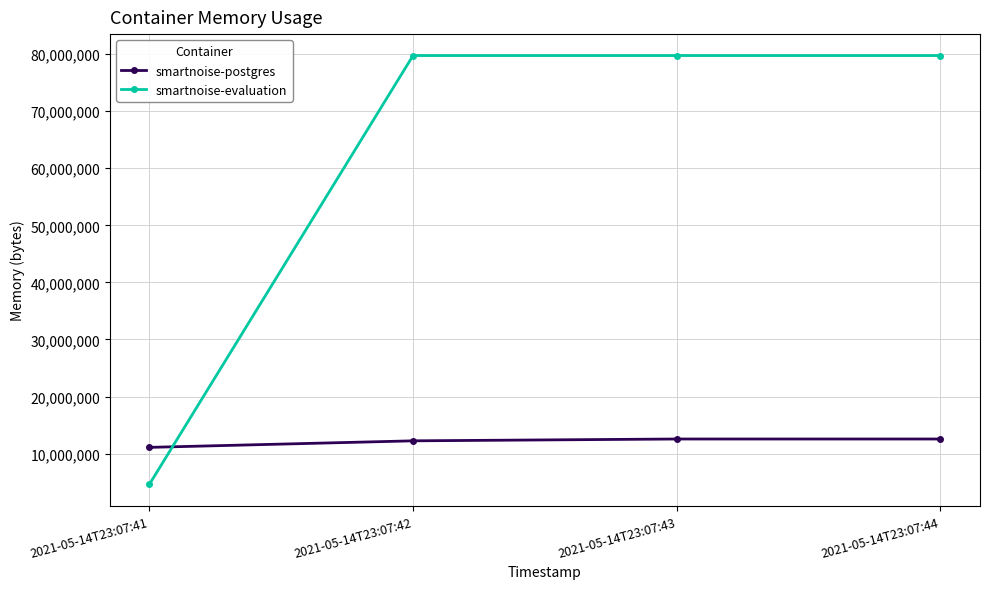

List the series in order of their overall mean, lowest first.

smartnoise-postgres, smartnoise-evaluation